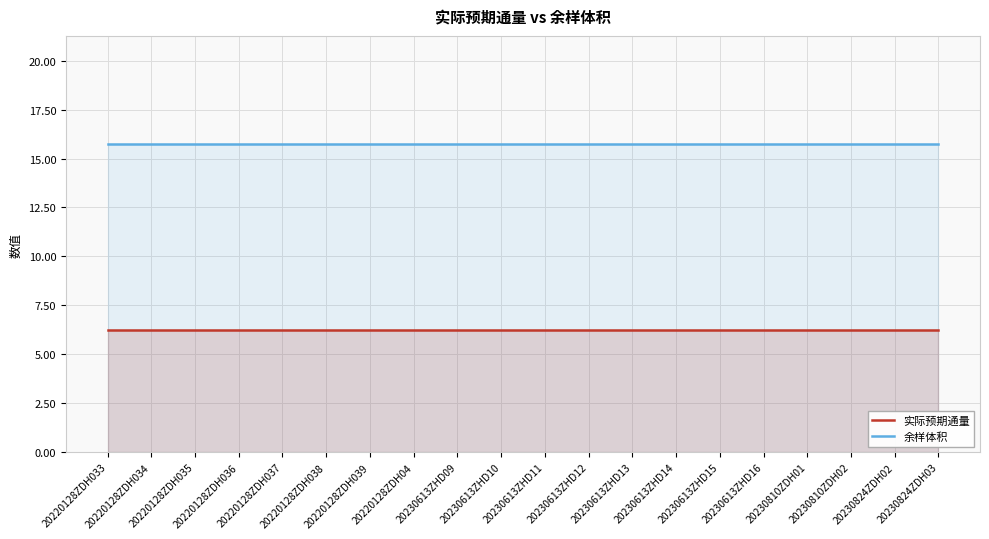

The value of 余样体积 at 20230613ZHD12 is 27.3. True or false?

False